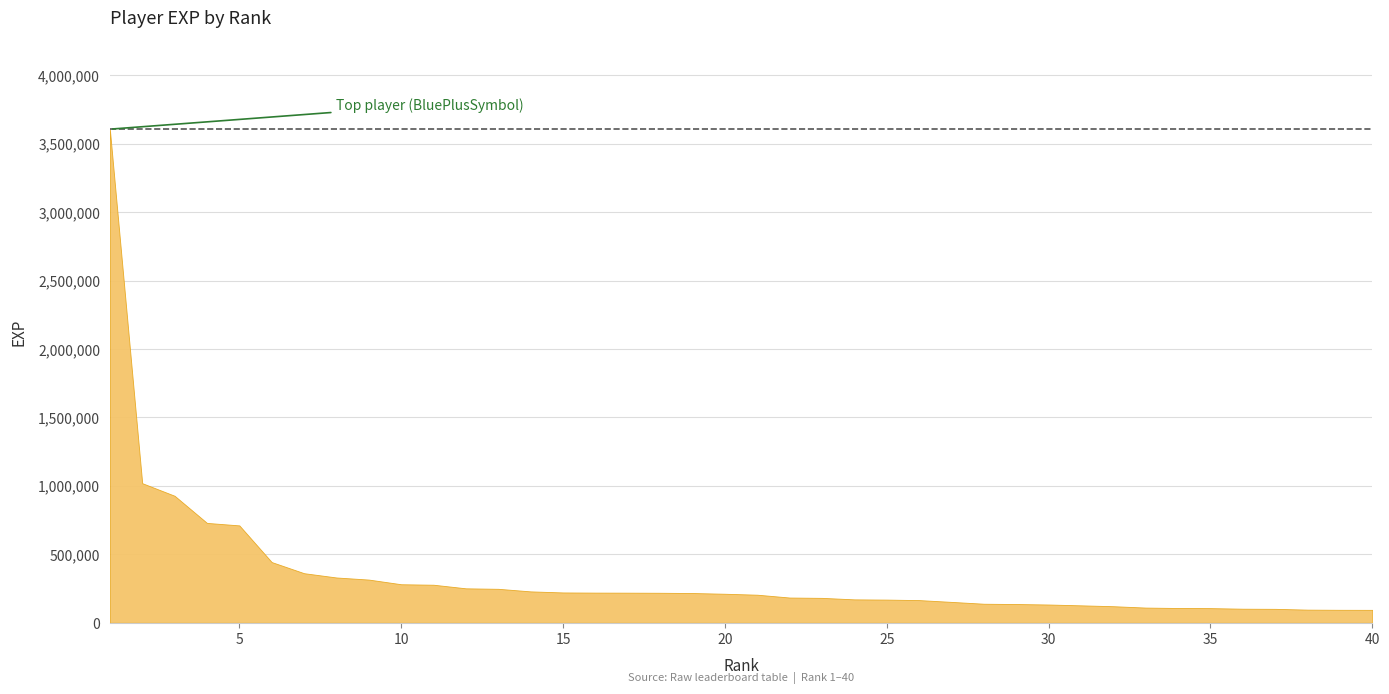

True or false: the data has more than 2 interior local peaks.

False